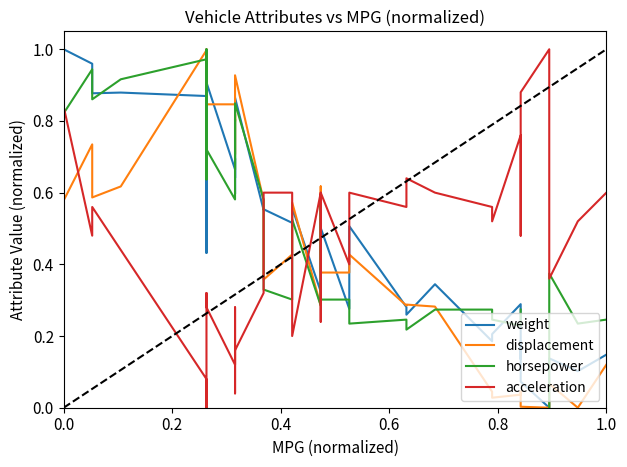

In horsepower, how many points are lower than both neighbors (excluding endpoints)?

10